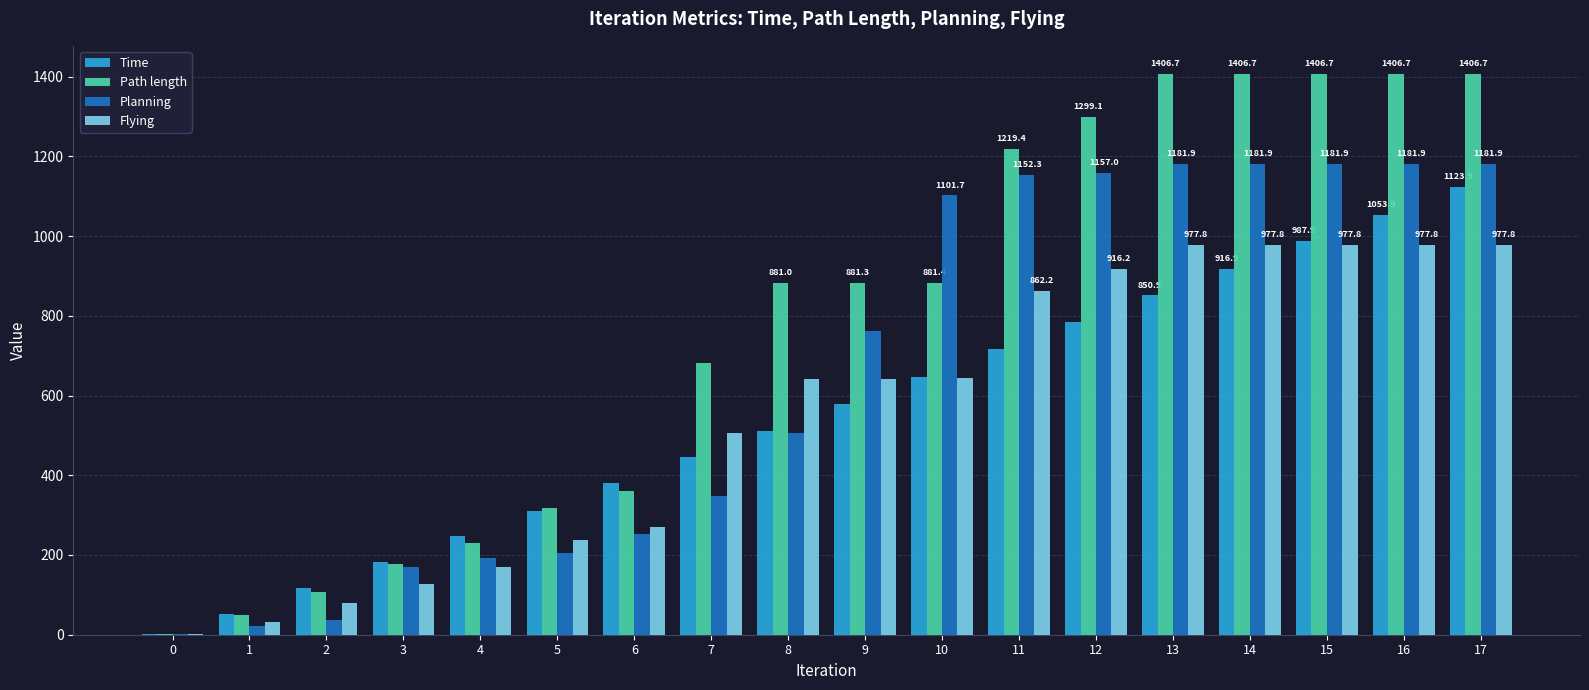

Is it true that Planning equals 1.0 at 0?

True